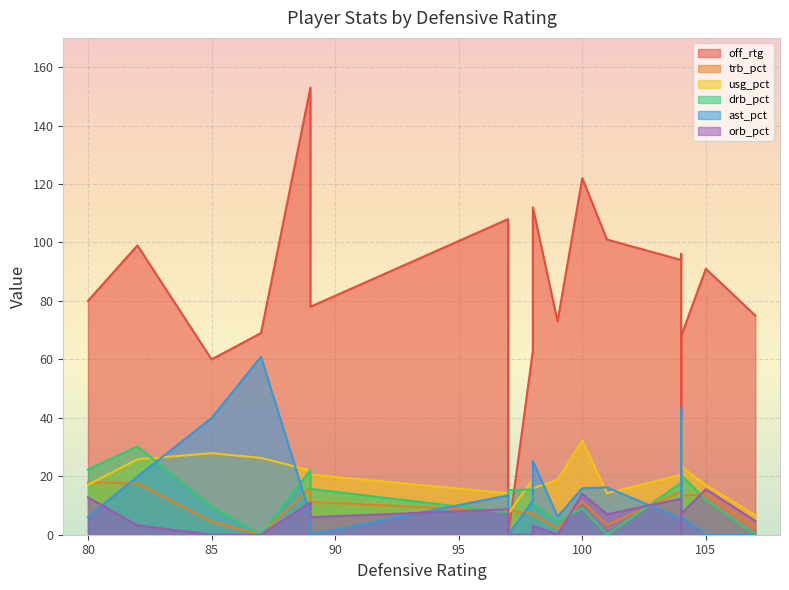

Between 98 and 107, which series saw the biggest shift?

off_rtg